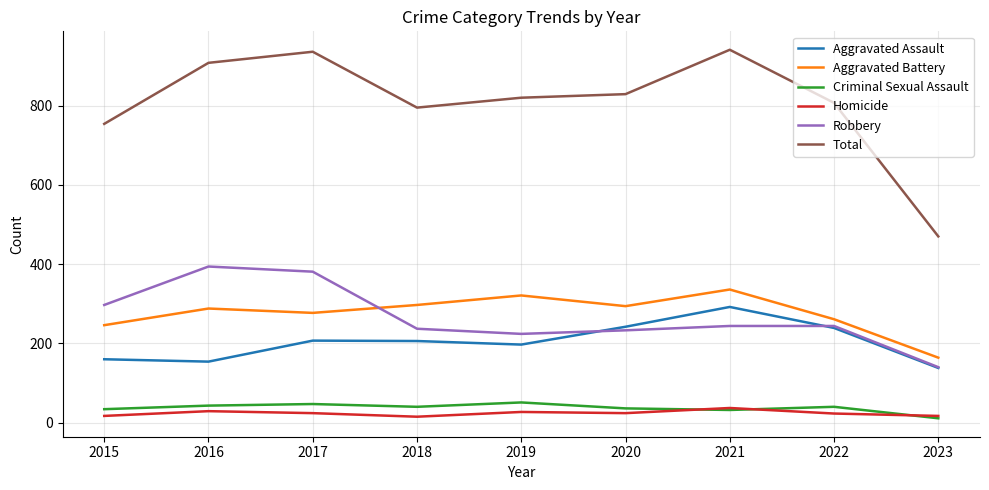

True or false: Total and Homicide cross at least once.

False